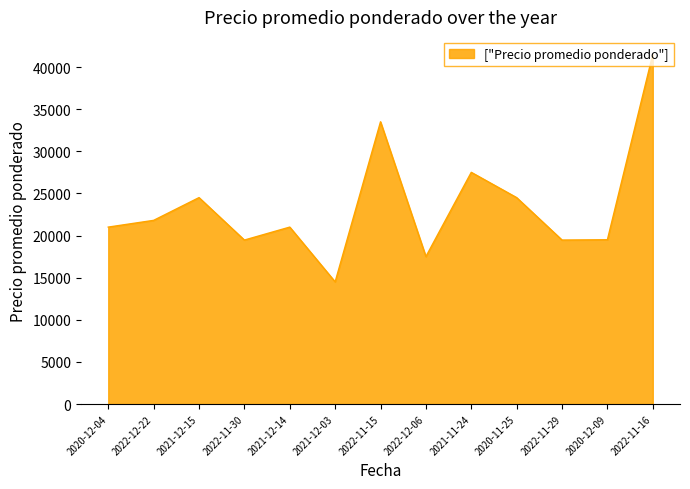

At which category does the chart reach its minimum across all series?

2021-12-03